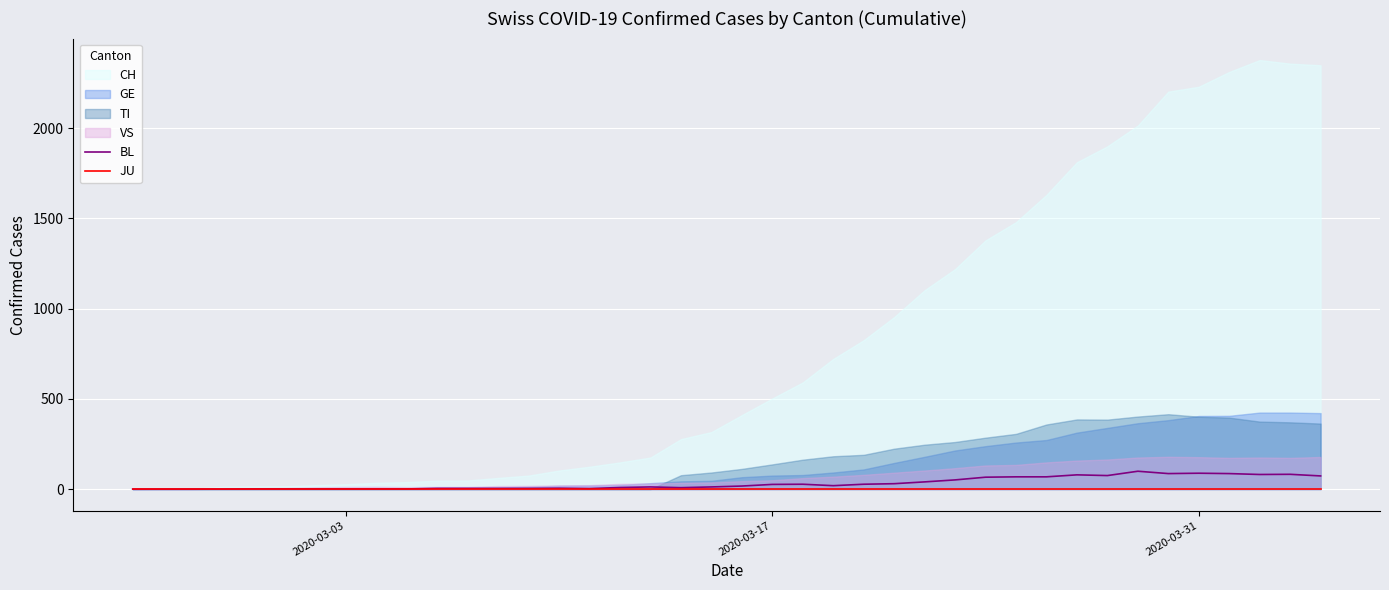

What is the maximum value for BL?

99